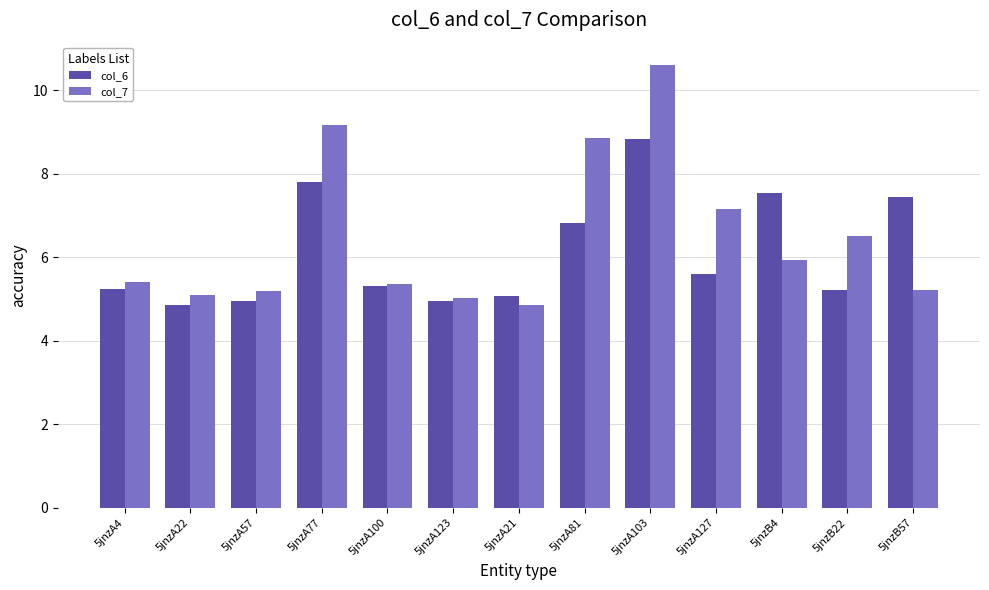

Does the chart contain any negative values?

No